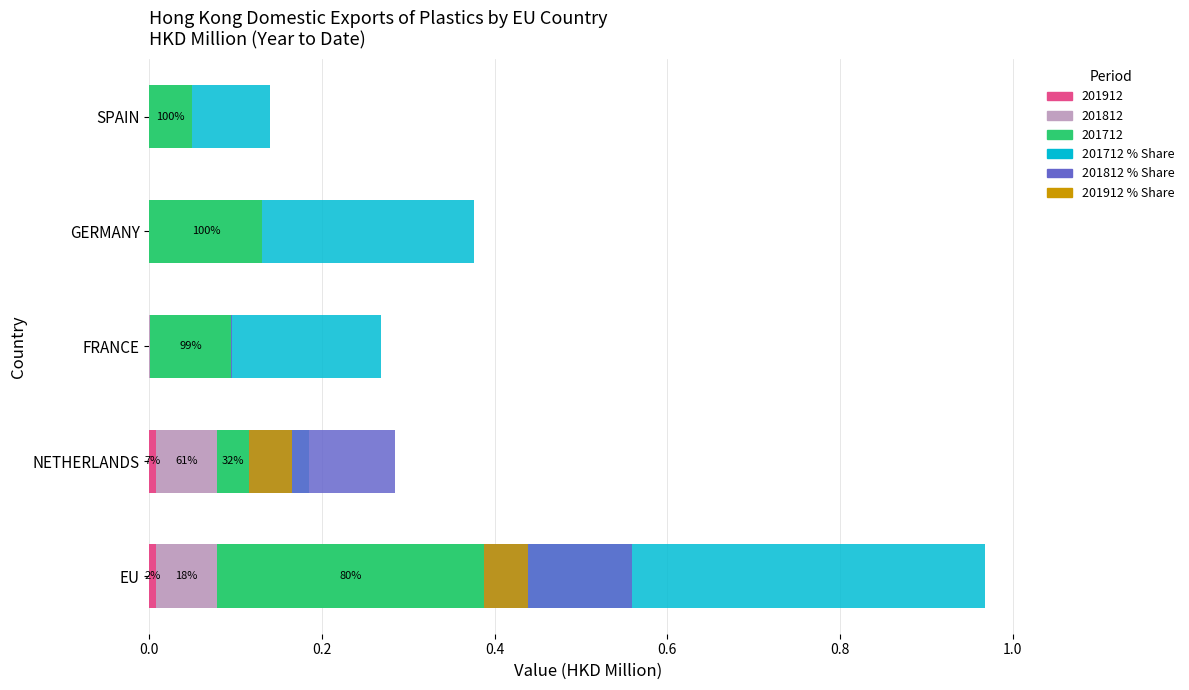

True or false: 201812_% Share has a value of 0.0 at FRANCE.

False